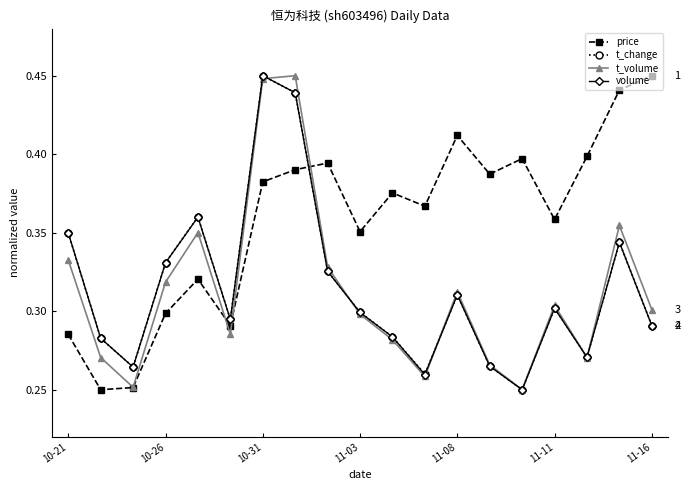

True or false: price and t_volume cross at least once.

True